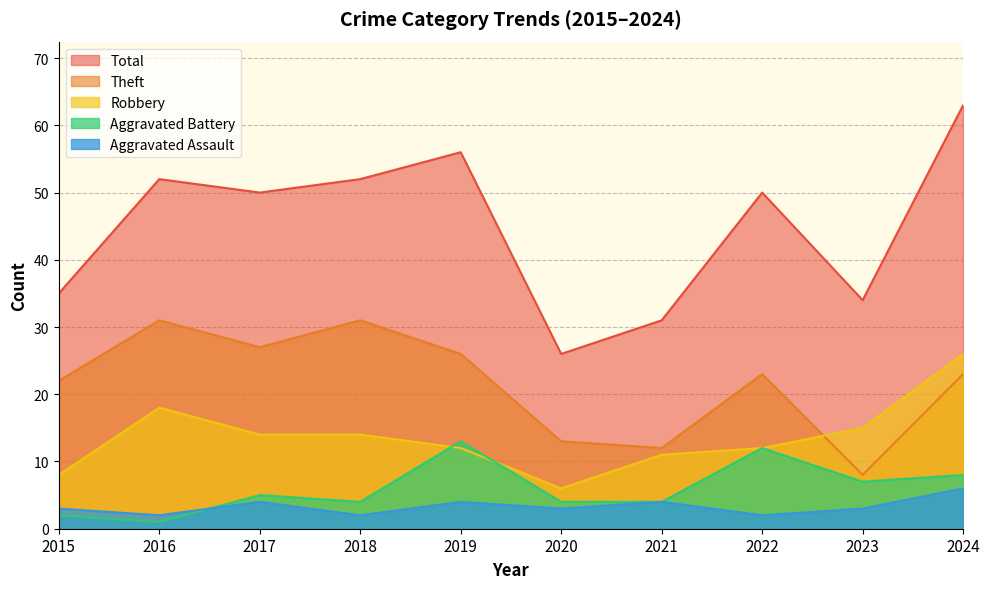

Where does the Total series first go above 50?

2016